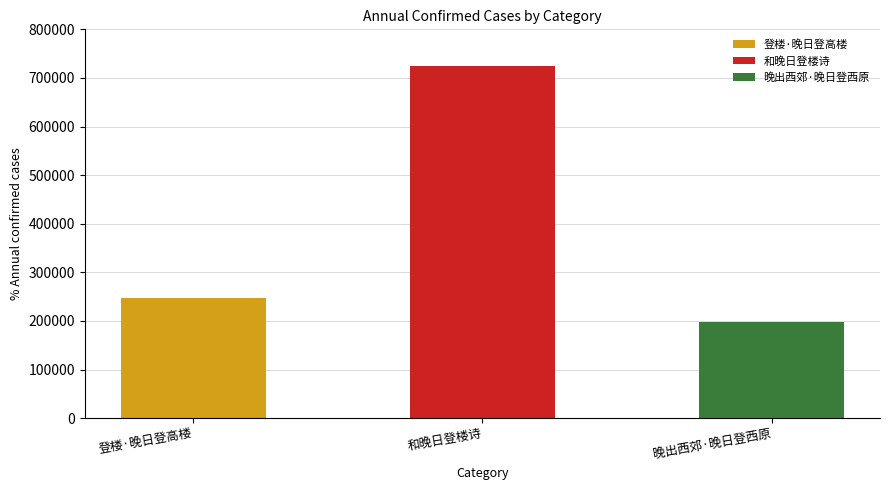

What is the sum of all values?

1170234